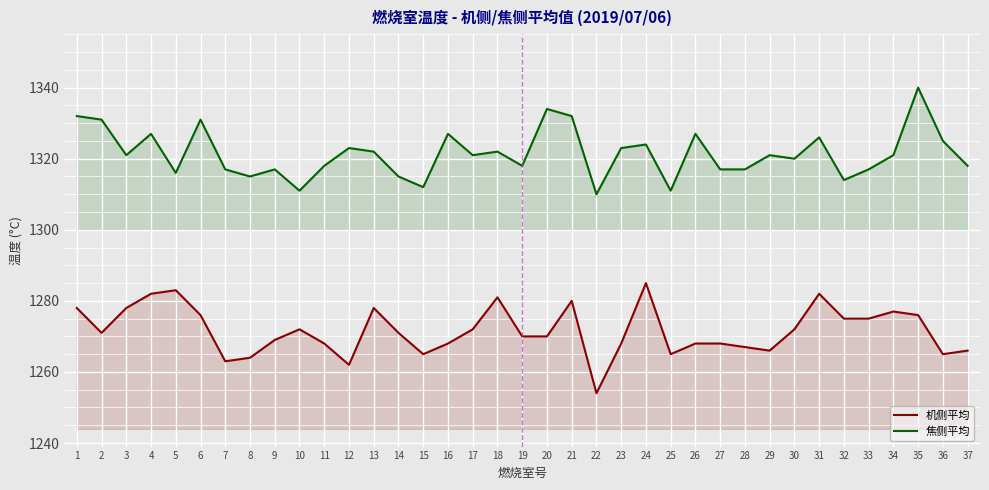

Rank the series by their average value, from highest to lowest.

焦侧平均, 机侧平均